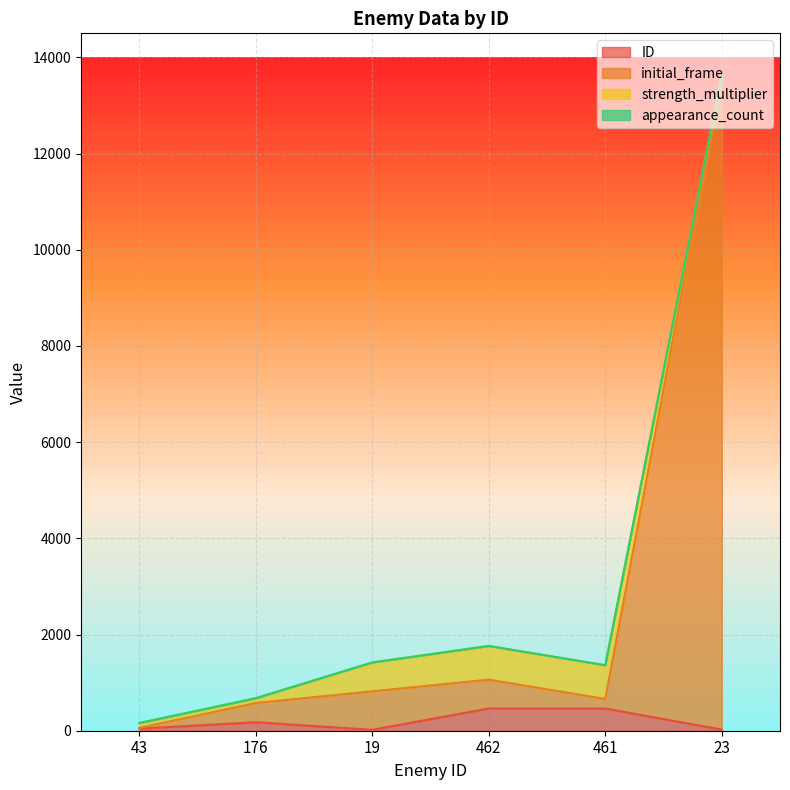

The ID series shows 462 at 462. True or false?

True